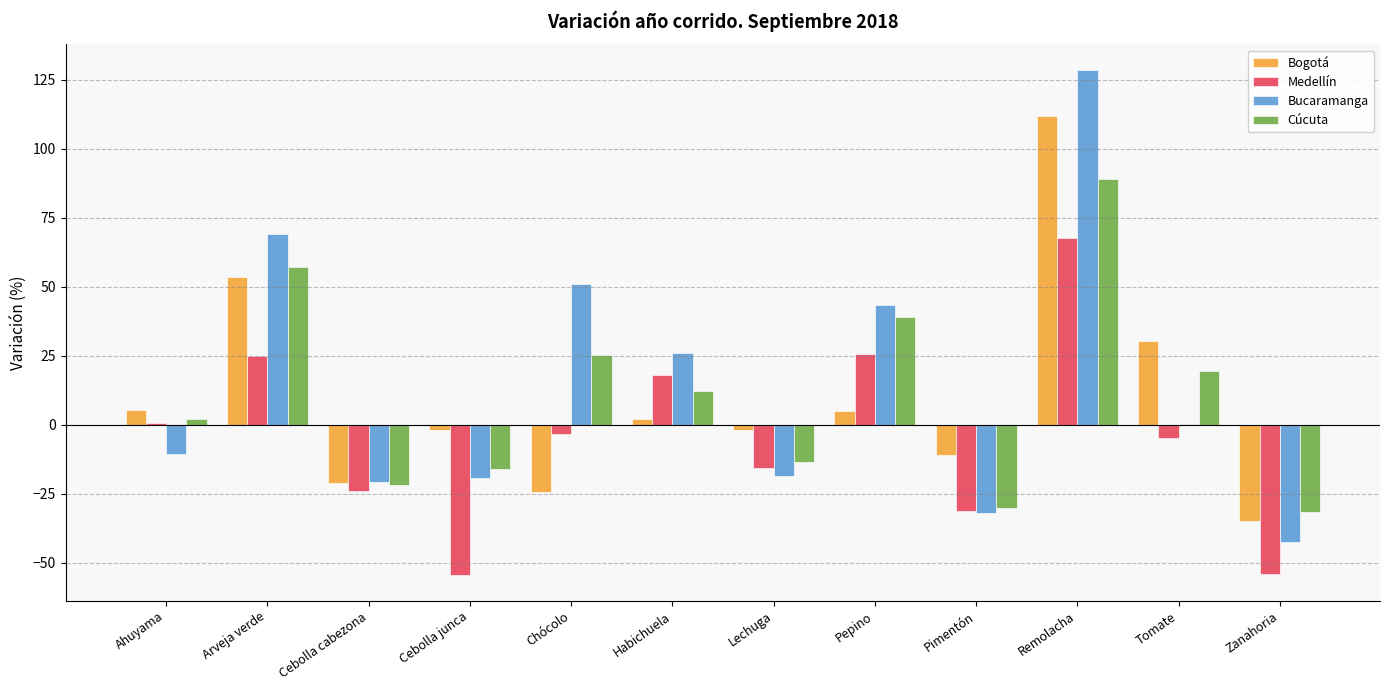

Is the value of Bucaramanga at Pimentón greater than the value of Medellín at Lechuga?

No